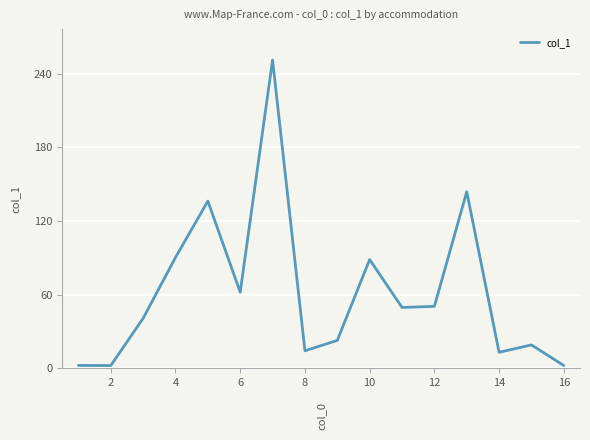

What is the difference between the maximum and minimum values?

248.8